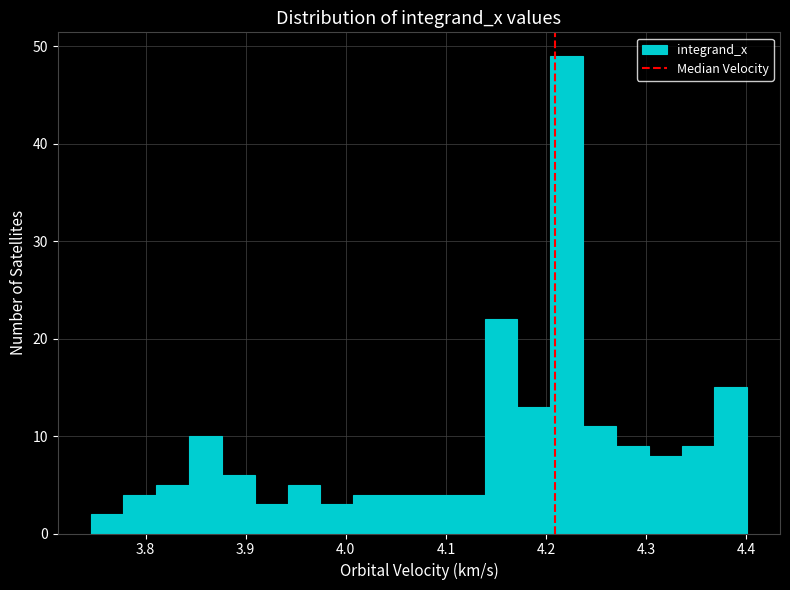

Read against the x-axis, roughly where is the centre of the tallest bar?

4.22